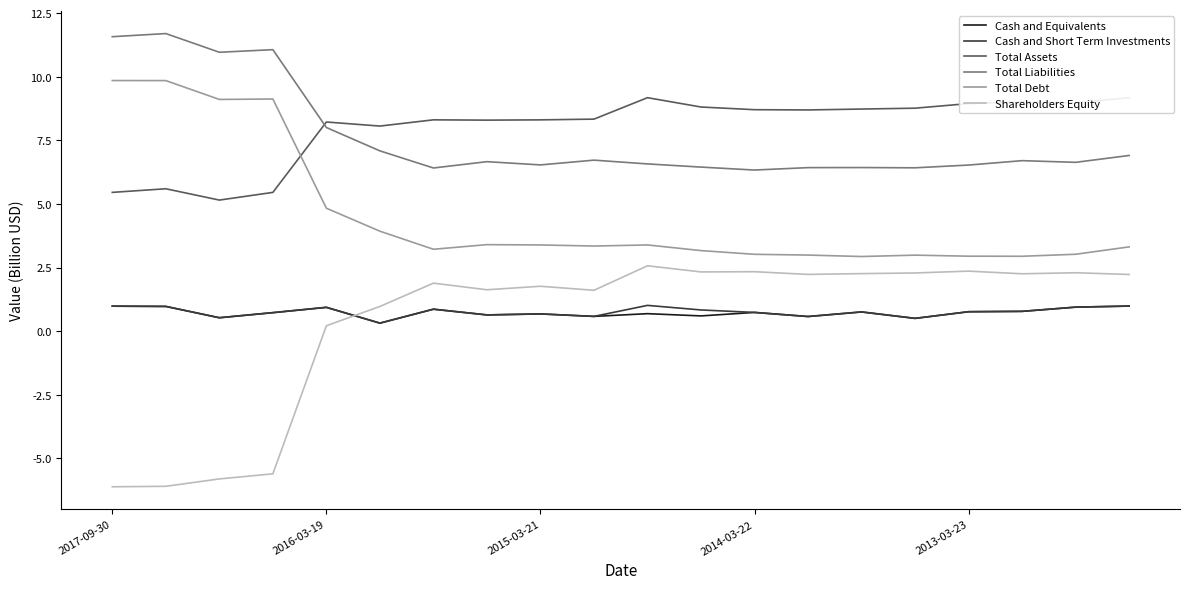

The Total Liabilities series shows 6.5 at 2015-03-21. True or false?

True